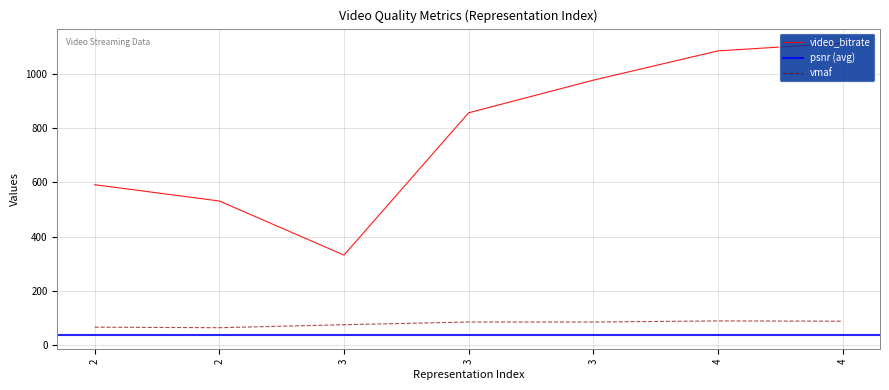

What is the highest value of the vmaf series?

89.0